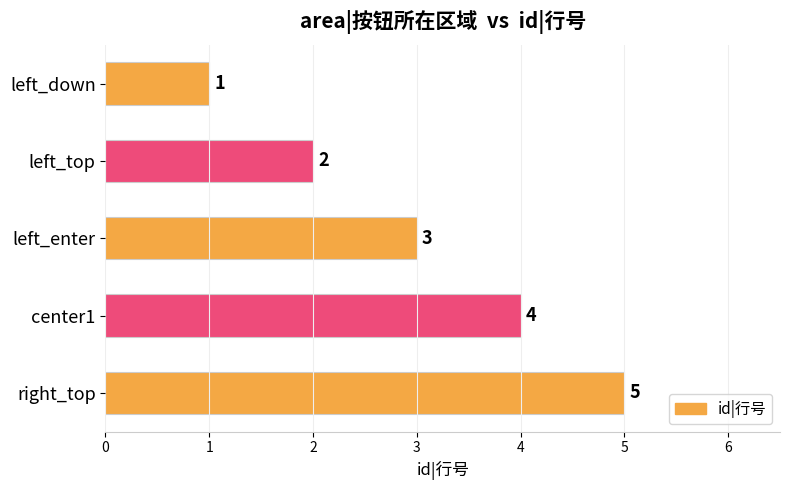

What is the minimum value shown in the chart?

1